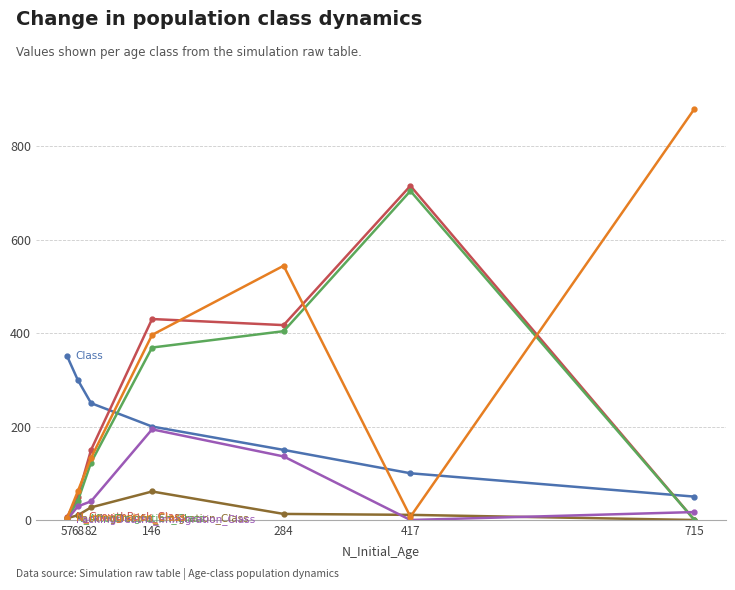

The Class series shows 350 at 57. True or false?

True